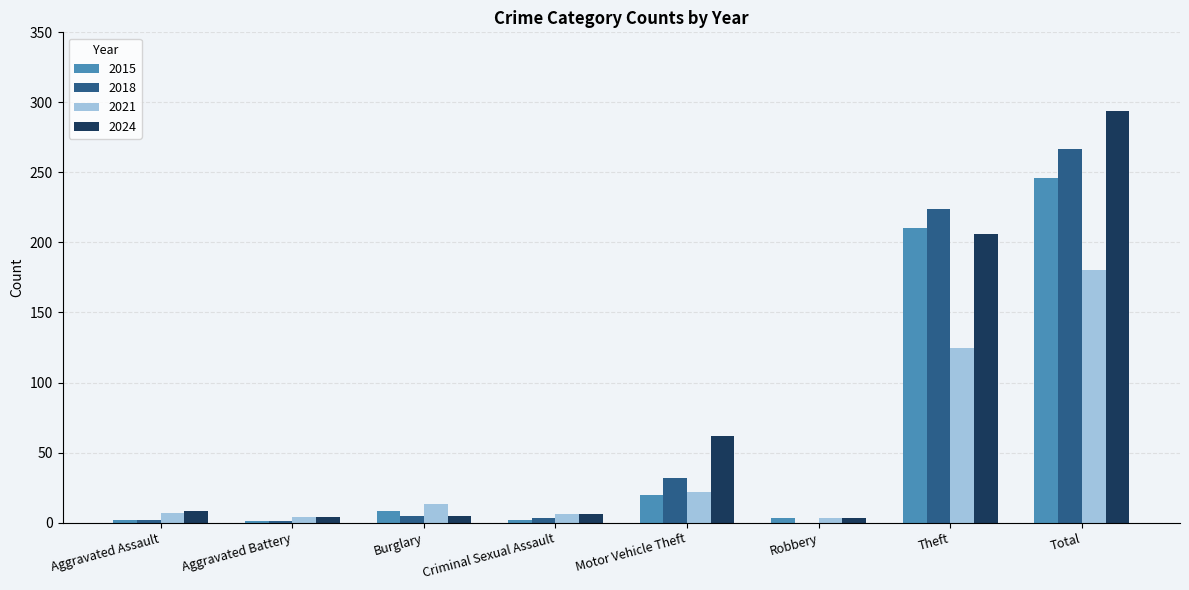

At which category is the sum across all series the highest?

Total